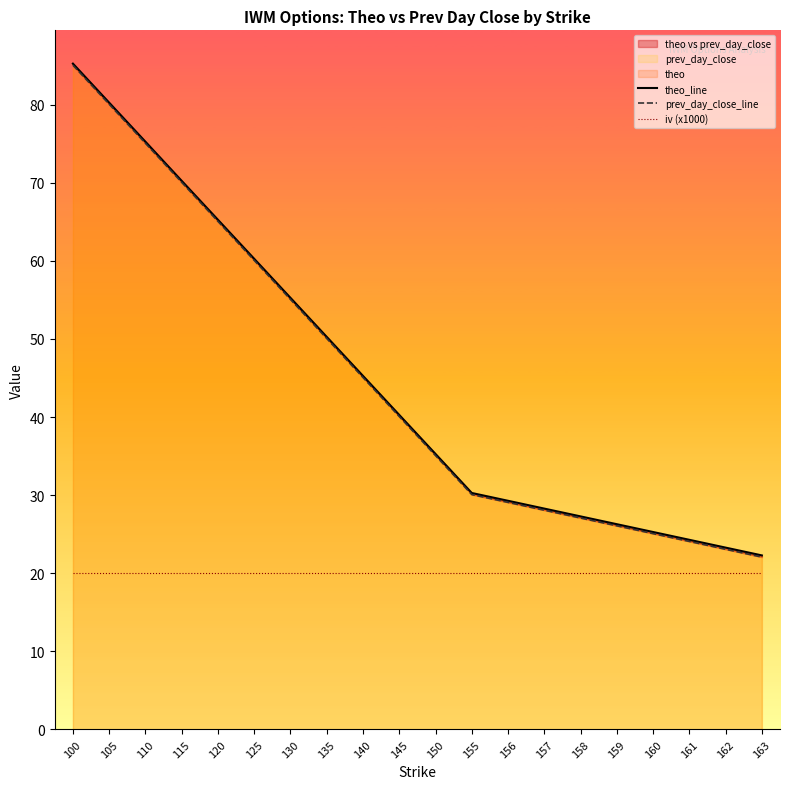

True or false: iv (x1000) and theo_line cross at least once.

False